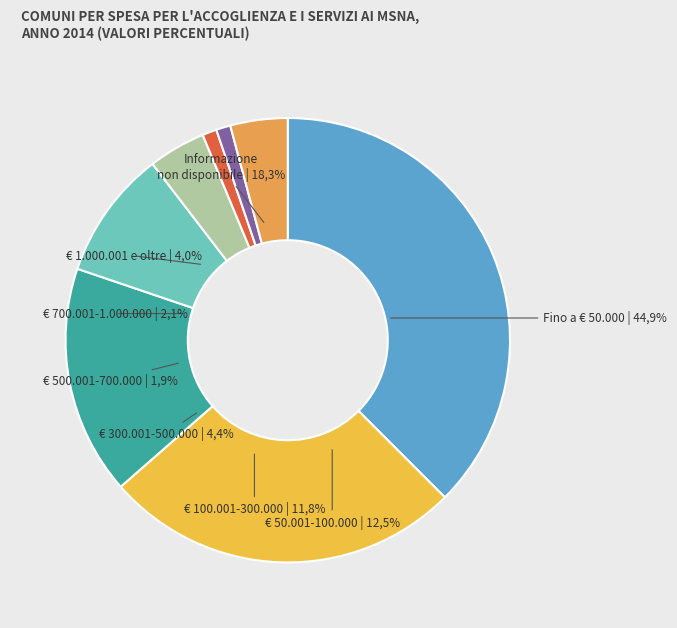

Does 1 account for over 50% of the chart?

No